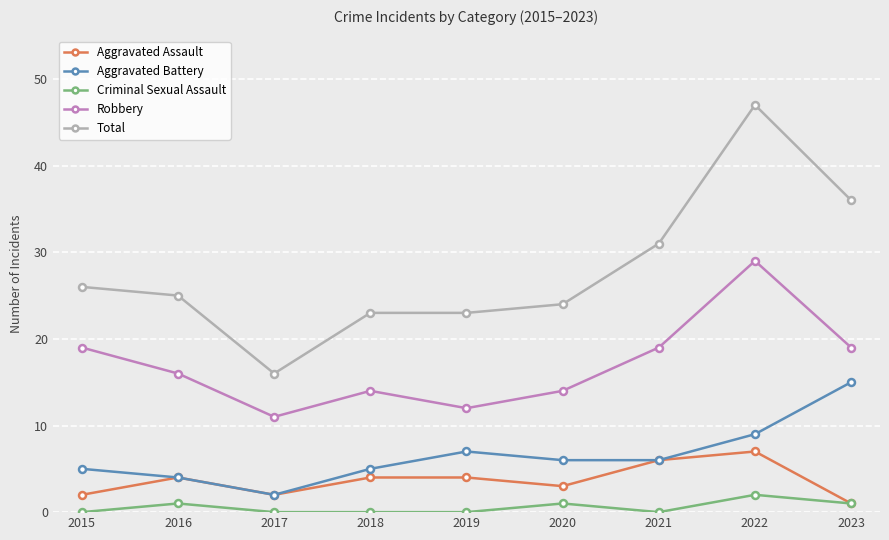

Where is Total nearest to the value 31?

2021